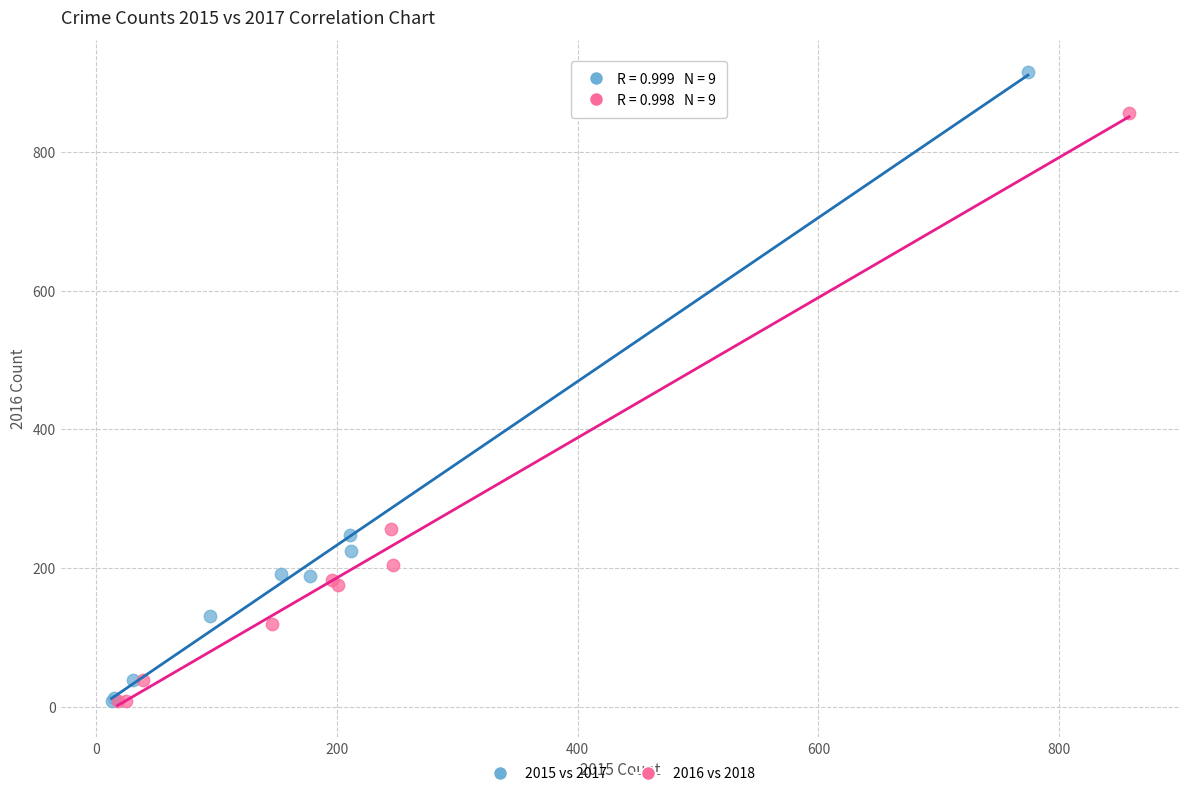

Which series has the largest Y range (max minus min)?

2015 vs 2017